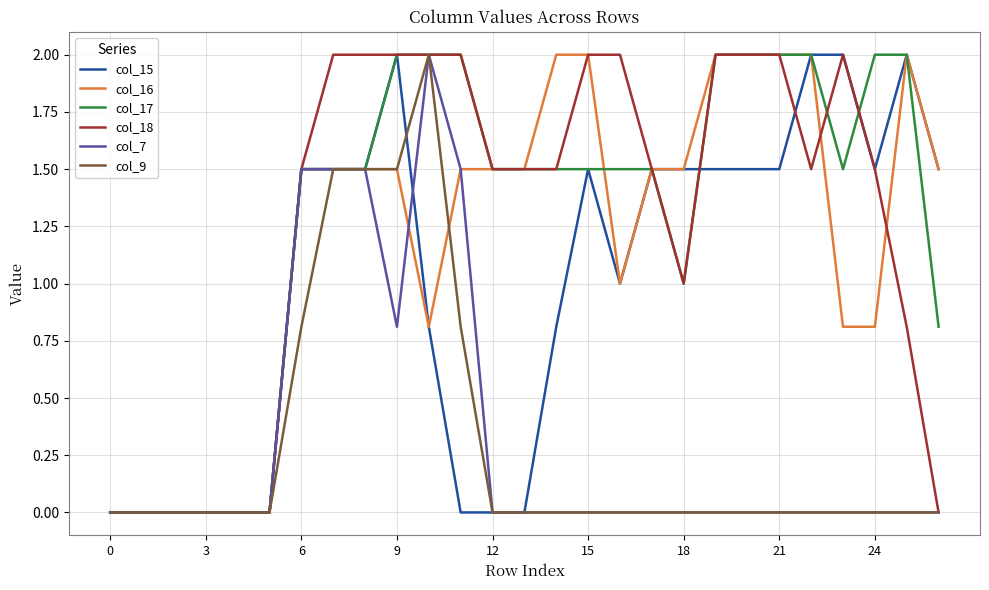

What is the highest value of the col_17 series?

2.0